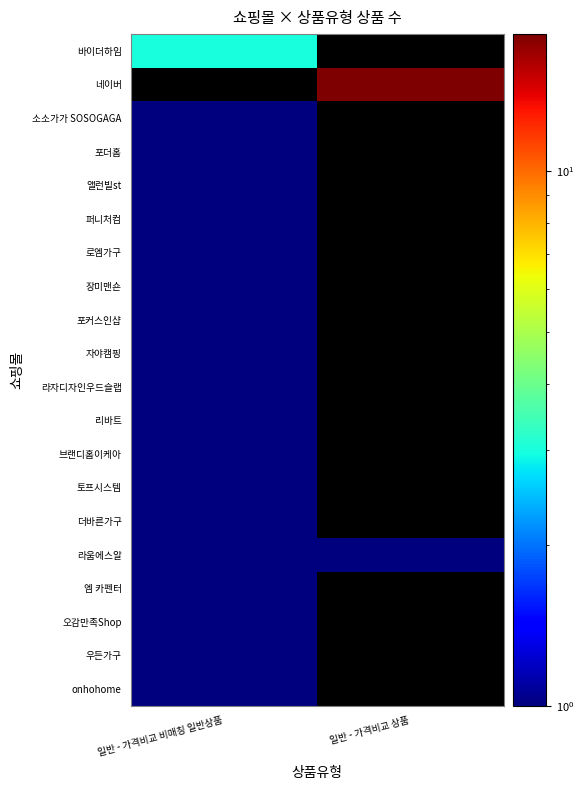

What is the maximum value for 소소가가 SOSOGAGA?

1.0